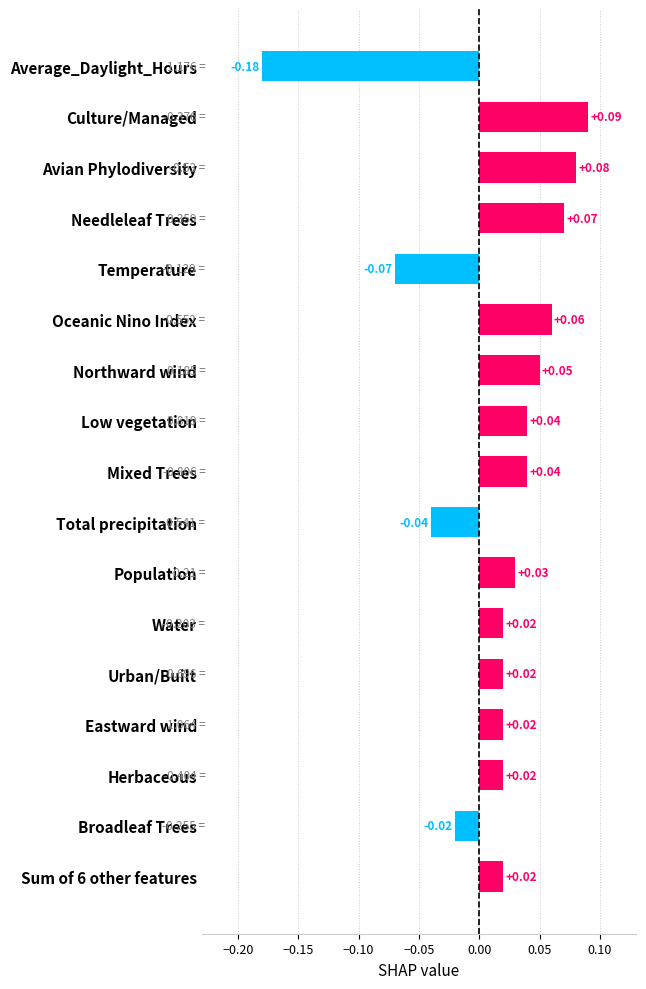

What is the difference between the second highest and minimum values?

0.3